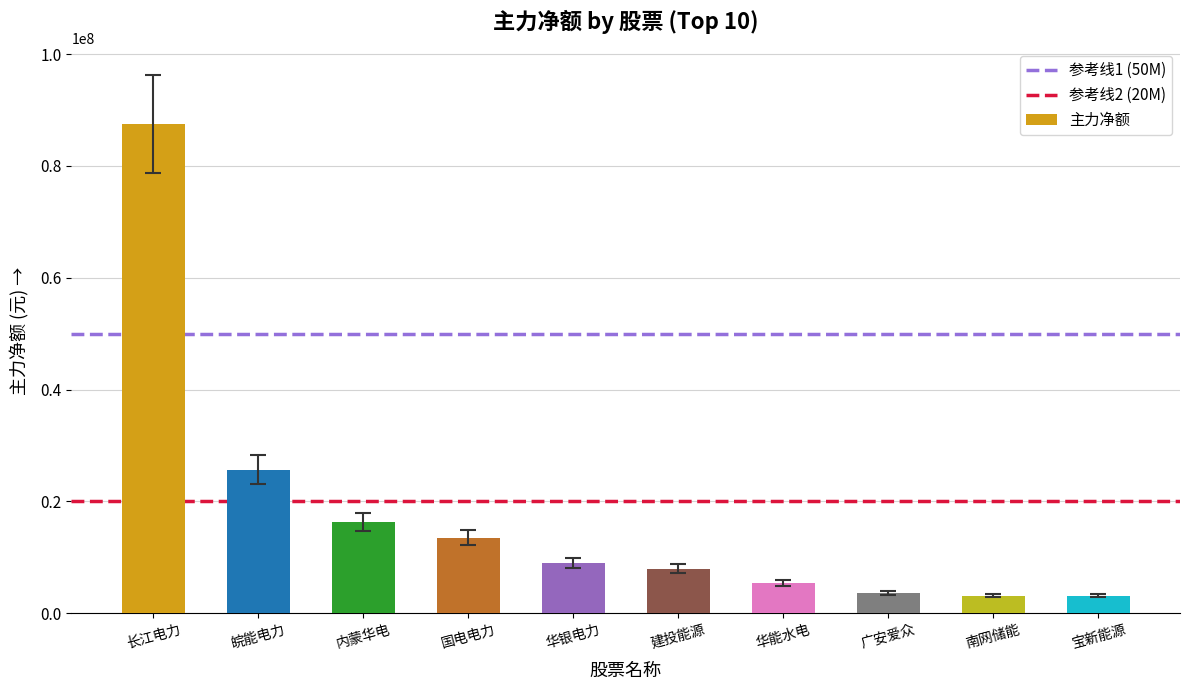

The value at 长江电力 is 138899521. True or false?

False